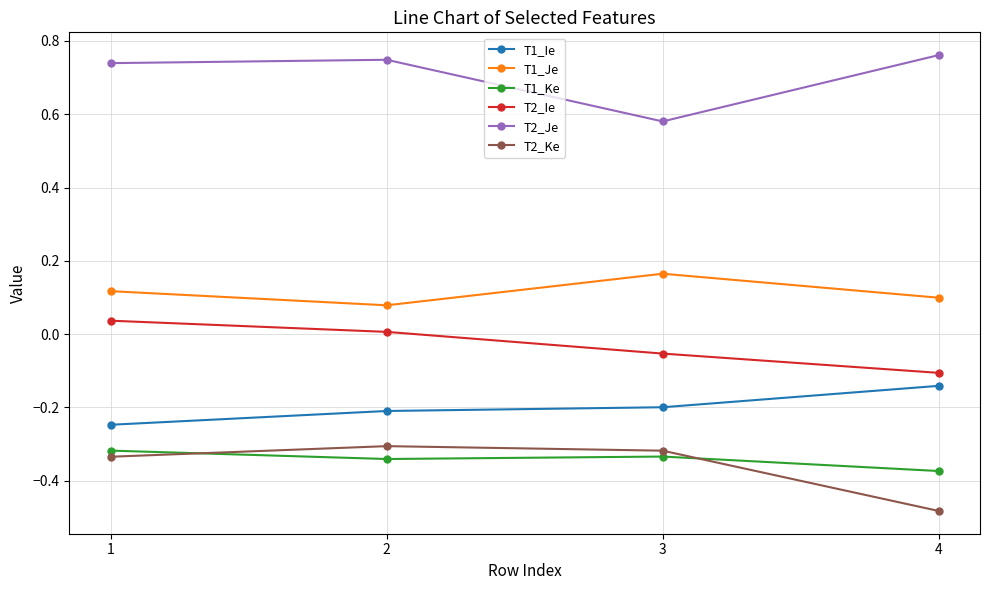

Is this an area chart (filled region under the line)?

No